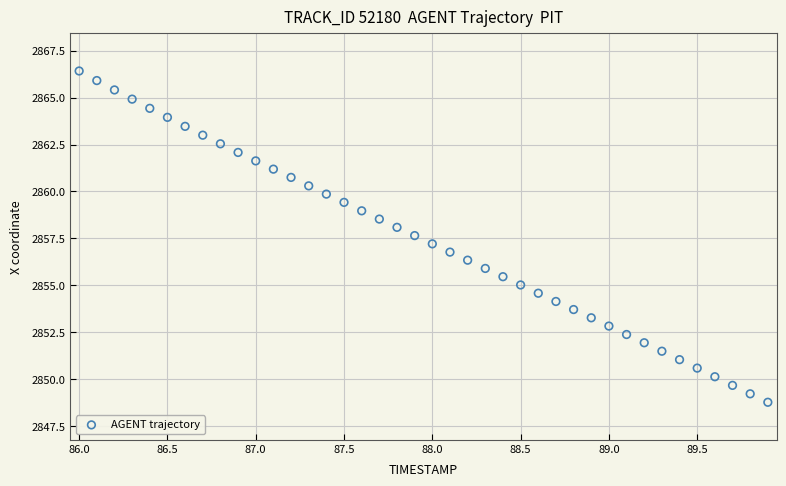

What is the range of X values (max minus min)?

3.9